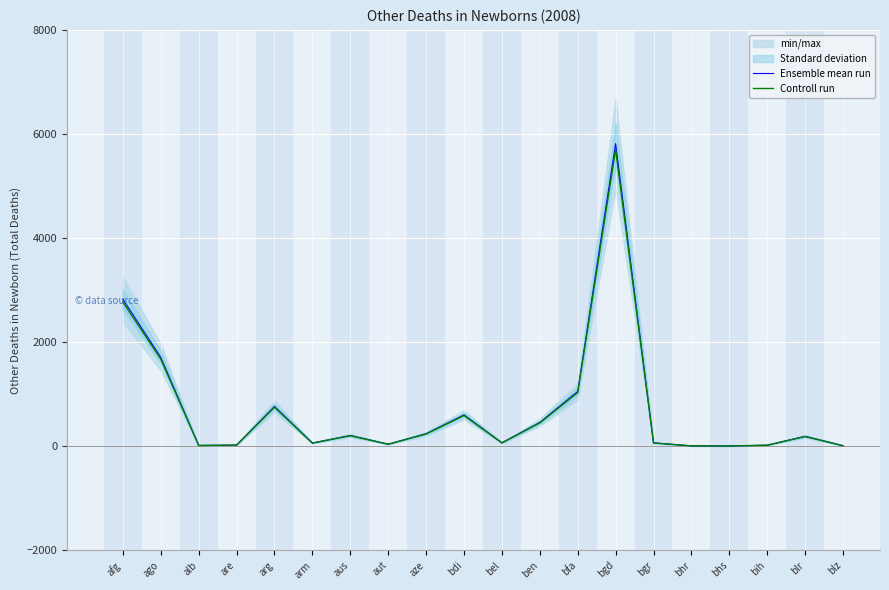

What is the greatest value displayed?

5815.0